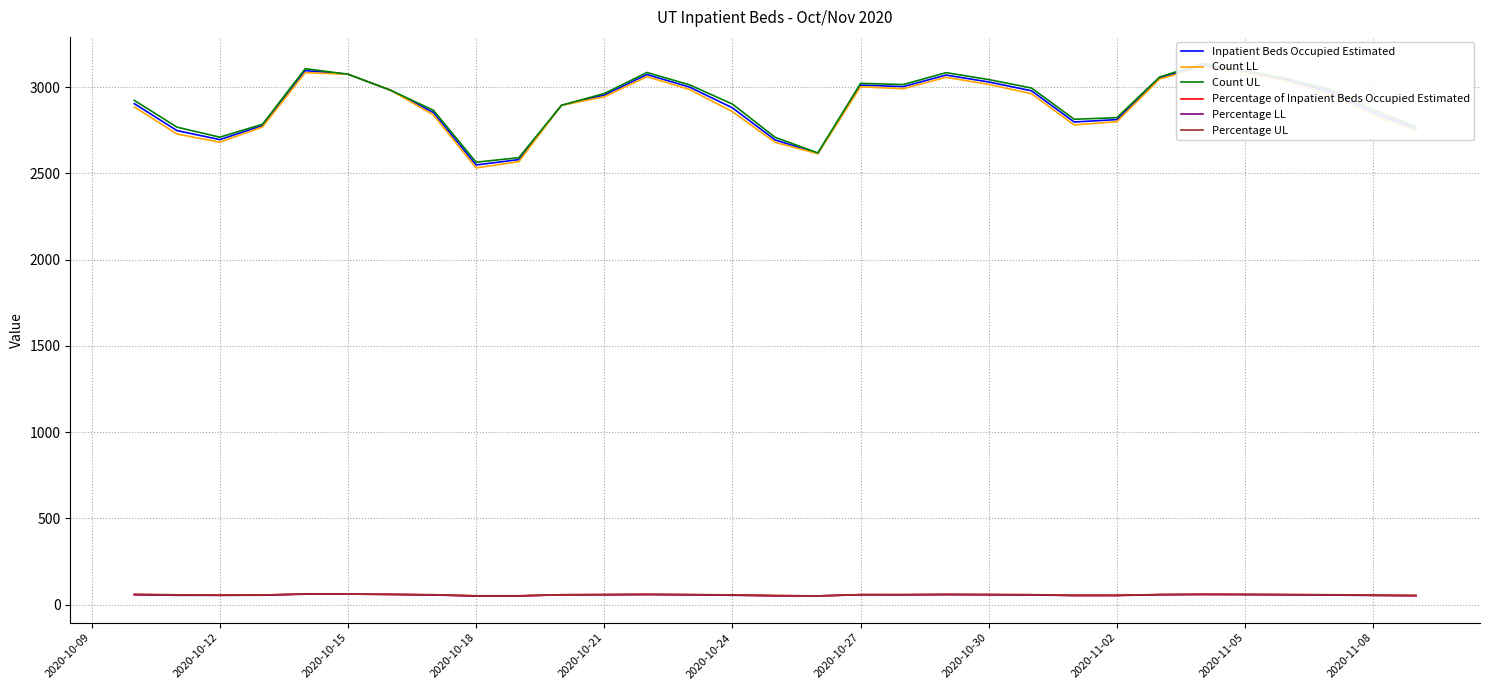

At which category does the chart reach its minimum across all series?

2020-10-18